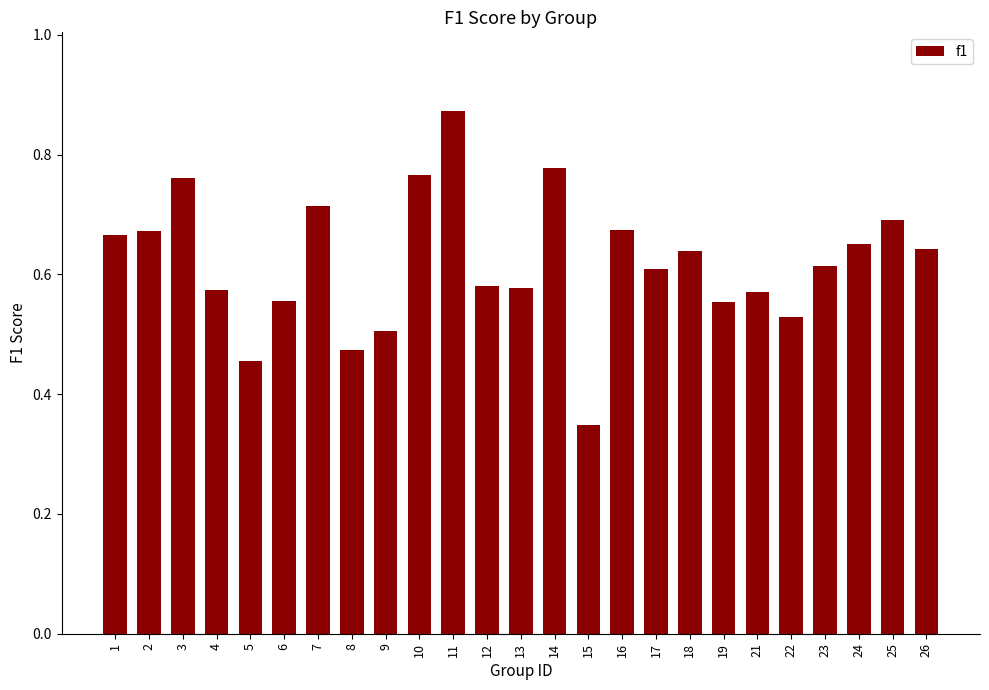

What is the sum of all values?

15.5